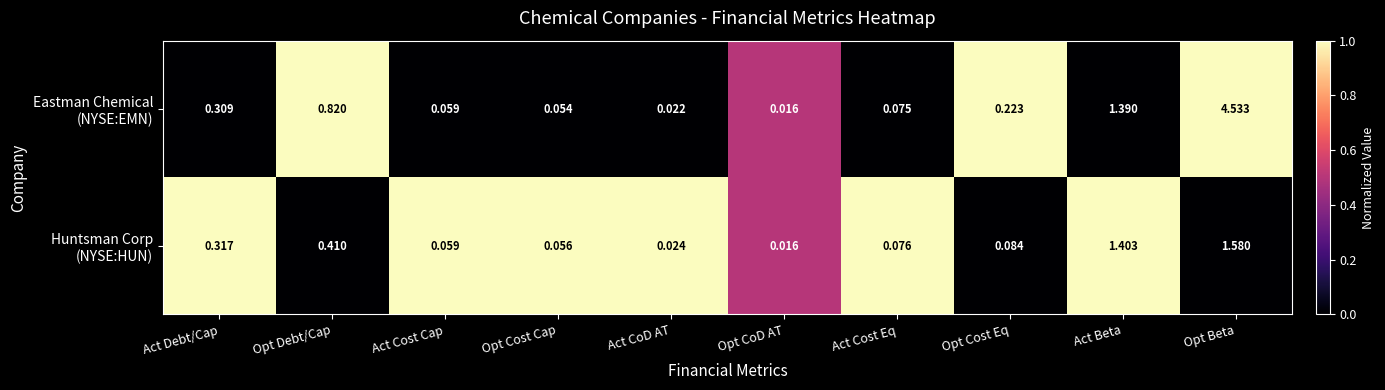

Which label corresponds to the smallest value in the chart?

Opt CoD AT